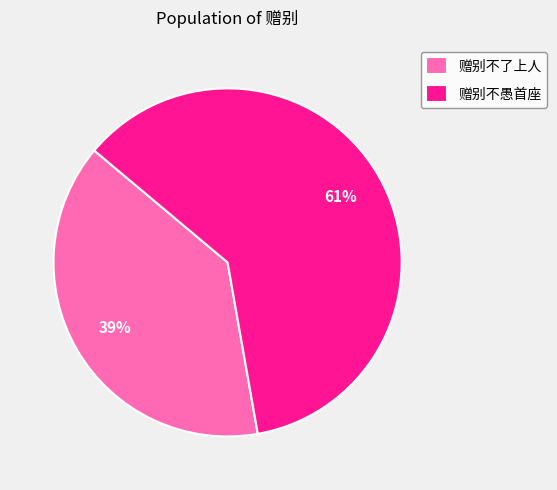

Rank the categories by value from highest to lowest.

赠别不愚首座, 赠别不了上人